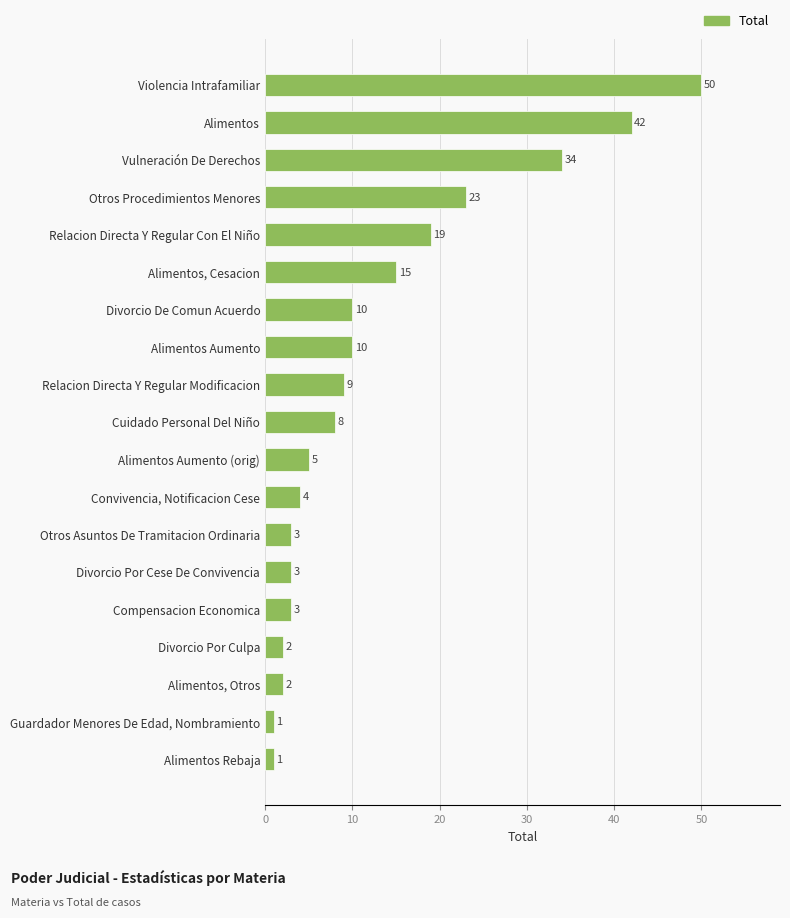

Does the chart contain stacked bars?

No